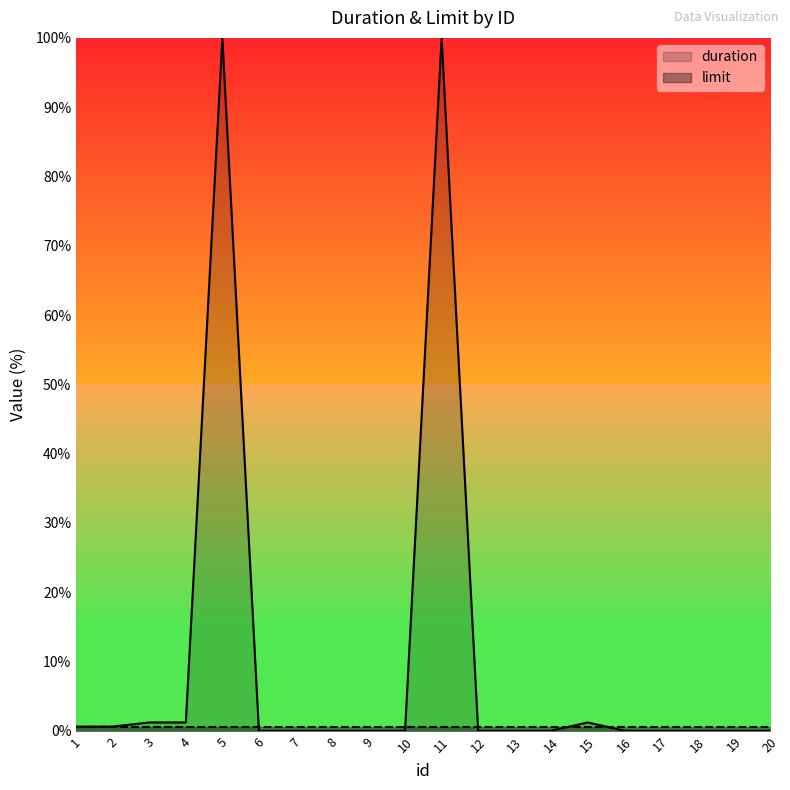

Between 10 and 3, which is larger?

3